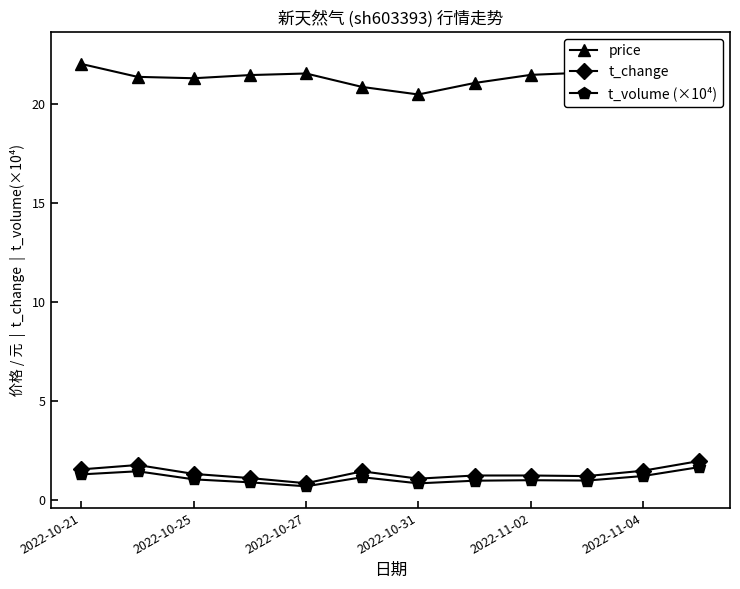

The t_volume (×10⁴) series shows 0.7 at 2022-10-27. True or false?

True